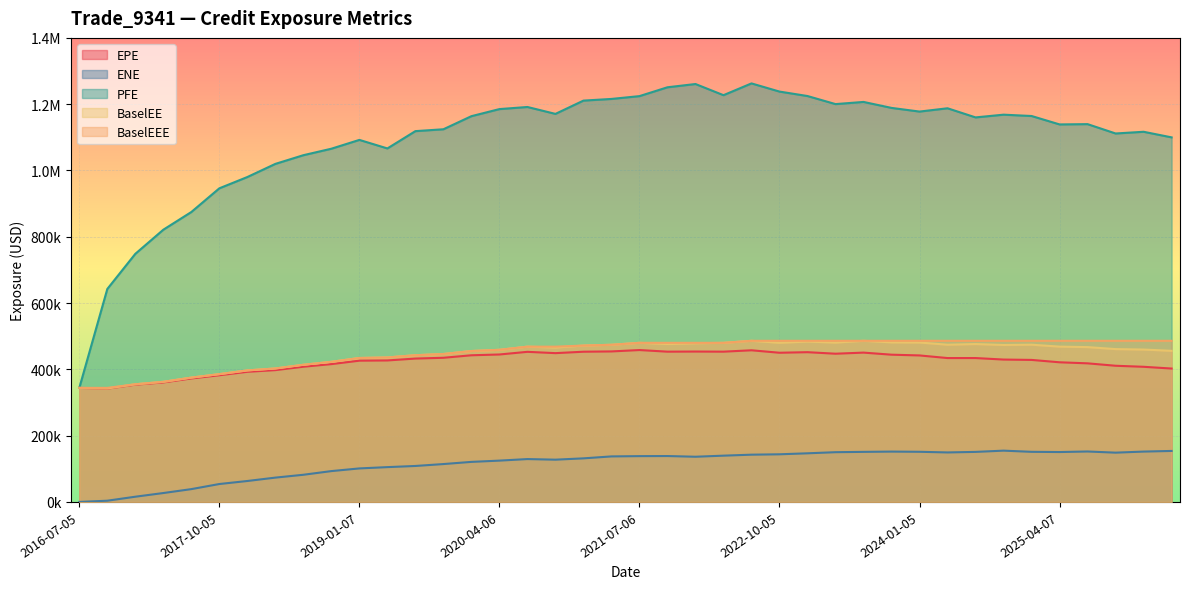

Reading right to left, extract all data points from this chart.

EPE: 402429.0	407722.0	410845.0	418134.0	421300.0	428463.0	429547.0	434078.0	434052.0	441985.0	444237.0	450494.0	447177.0	451794.0	450105.0	457521.0	453359.0	453716.0	453358.0	458233.0	454068.0	453193.0	448907.0	452861.0	444847.0	442476.0	434919.0	432539.0	426860.0	426181.0	415798.0	407943.0	397669.0	392641.0	382212.0	372527.0	360562.0	353795.0	341819.0	344102.0
ENE: 153841.0	151908.0	148675.0	152199.0	150519.0	151179.0	154743.0	150959.0	149315.0	151291.0	151874.0	151041.0	150068.0	146709.0	143720.0	142577.0	139615.0	136346.0	138458.0	138188.0	137333.0	131471.0	127506.0	129325.0	124646.0	120823.0	114257.0	108510.0	105030.0	101110.0	93037.1	81958.2	73370.3	63171.7	54048.2	38658.3	26851.7	15754.9	3701.7	0.0
PFE: 1099870.0	1116750.0	1111600.0	1139800.0	1138930.0	1164340.0	1168350.0	1160110.0	1187650.0	1177710.0	1188780.0	1206790.0	1200240.0	1224590.0	1238030.0	1262670.0	1227150.0	1260830.0	1251000.0	1224320.0	1215820.0	1210790.0	1170690.0	1191550.0	1185180.0	1163820.0	1124330.0	1118690.0	1066480.0	1092240.0	1065650.0	1046080.0	1019870.0	980248.0	946193.0	874684.0	821308.0	748538.0	642484.0	344102.0
BaselEE: 455911.0	459739.0	461109.0	467111.0	468565.0	474421.0	473517.0	476328.0	474323.0	480988.0	481411.0	486146.0	480707.0	483818.0	480131.0	486143.0	480007.0	478694.0	476597.0	480011.0	474160.0	471766.0	465827.0	468462.0	458948.0	455288.0	446323.0	442667.0	435895.0	434276.0	422733.0	413831.0	402652.0	396822.0	385550.0	375090.0	362401.0	354995.0	342398.0	344102.0
BaselEEE: 486146.0	486146.0	486146.0	486146.0	486146.0	486146.0	486146.0	486146.0	486146.0	486146.0	486146.0	486146.0	486143.0	486143.0	486143.0	486143.0	480011.0	480011.0	480011.0	480011.0	474160.0	471766.0	468462.0	468462.0	458948.0	455288.0	446323.0	442667.0	435895.0	434276.0	422733.0	413831.0	402652.0	396822.0	385550.0	375090.0	362401.0	354995.0	344102.0	344102.0